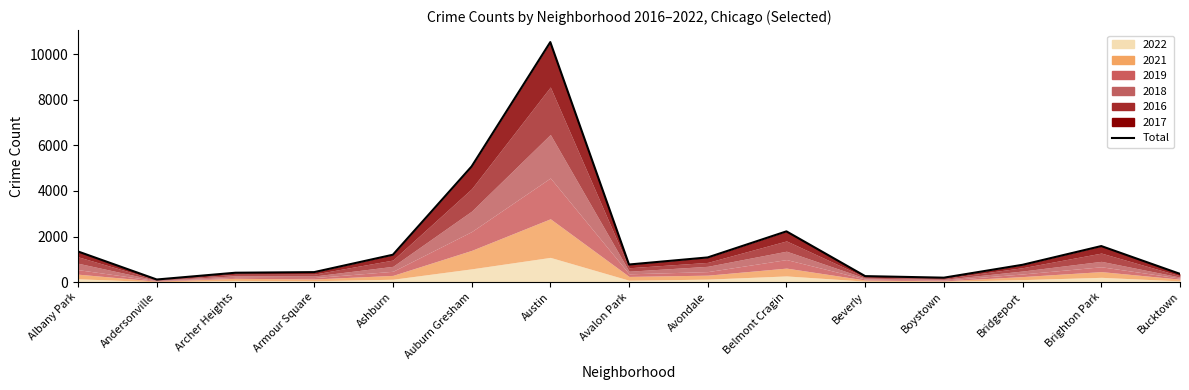

Is it true that the value at Austin is 3809?

False